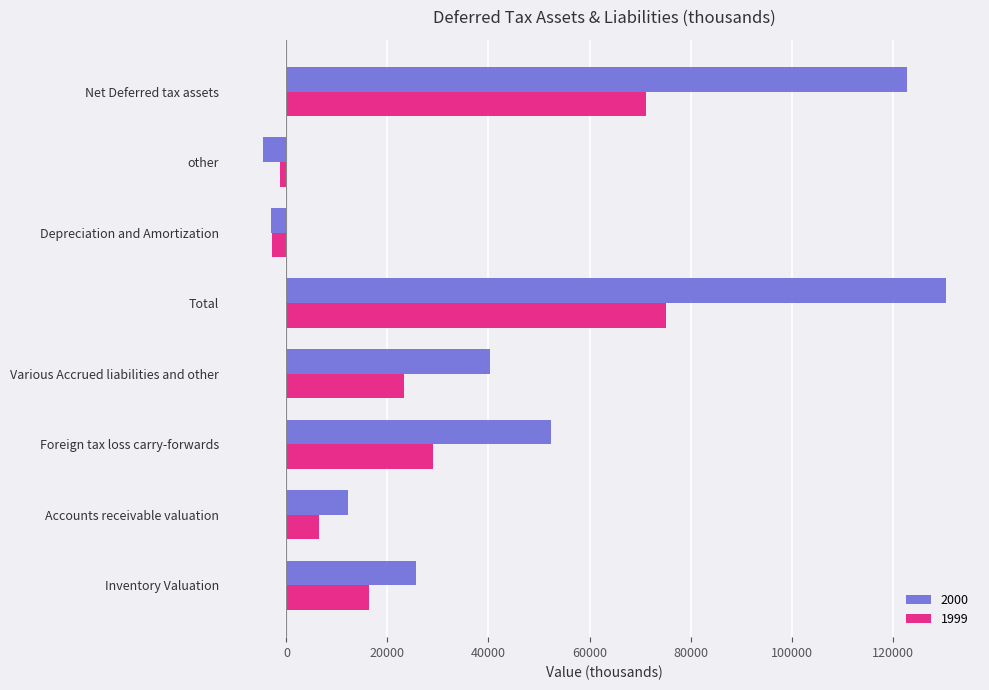

Where is 1999 nearest to the value 36194?

Foreign tax loss carry-forwards